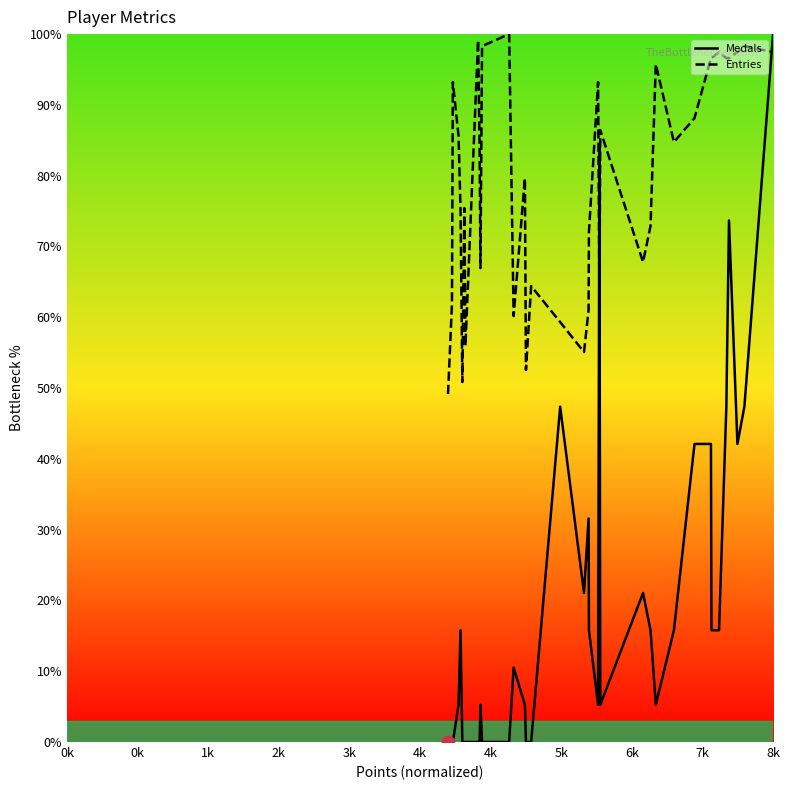

Which series has the largest total across all categories?

Entries